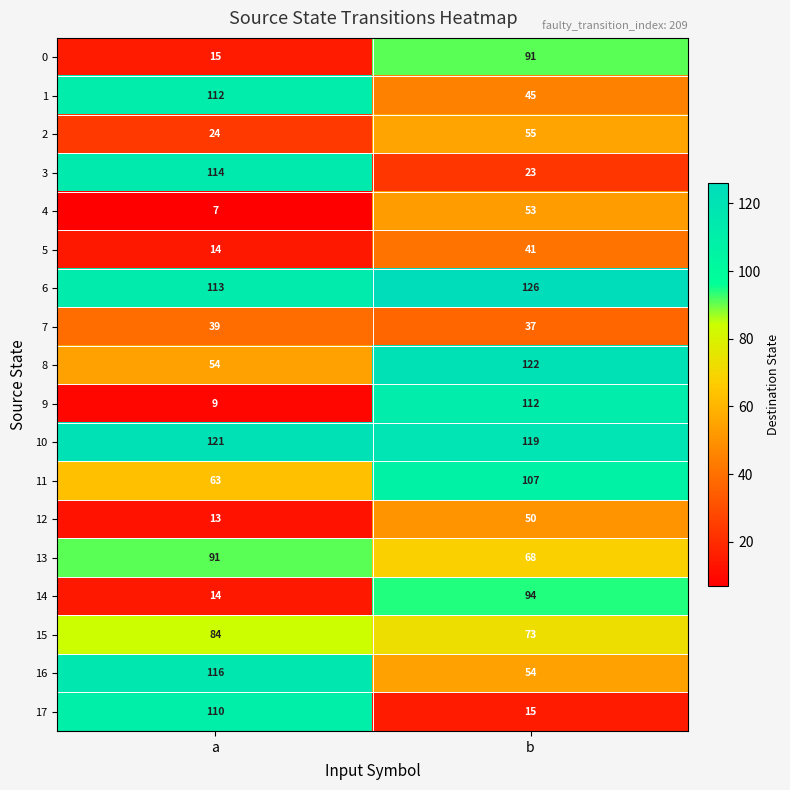

What is the total value across all series at b?

1285